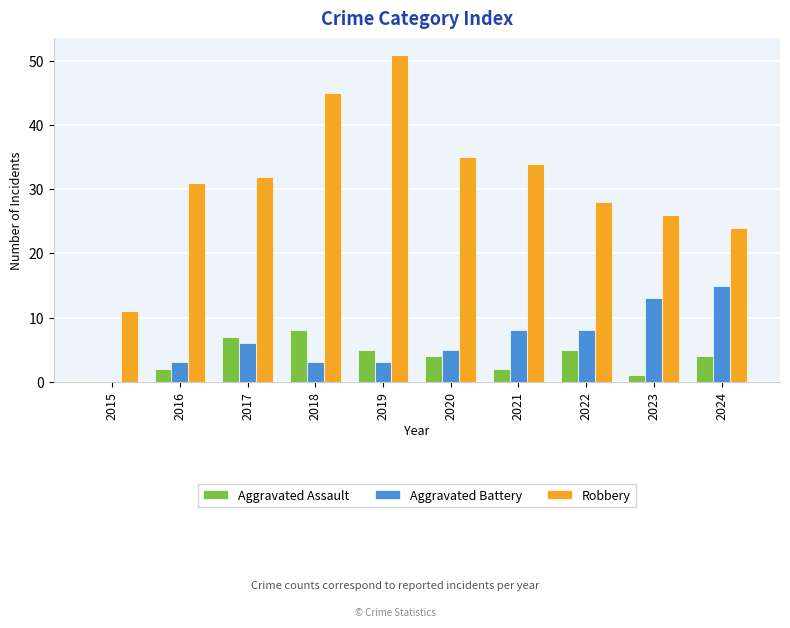

What is the difference between the Aggravated Battery values at 2020 and 2017?

1